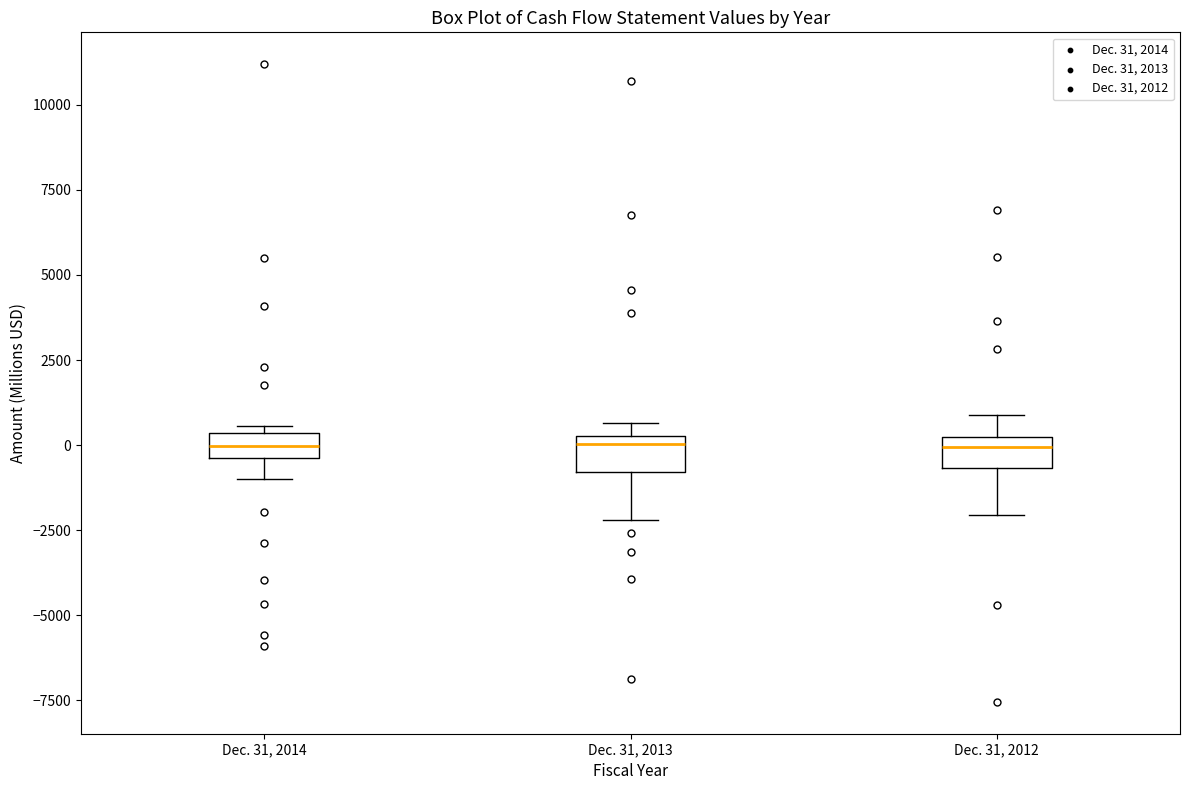

Where does the median line of the box for Dec. 31, 2014 sit on the y-axis? The values are not printed on the chart, so give them approximately, as read against the axis.

0